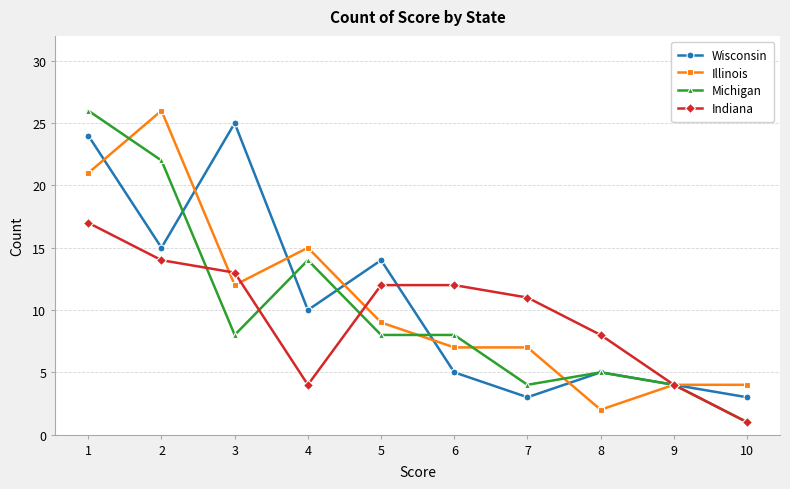

Is this an area chart (filled region under the line)?

No